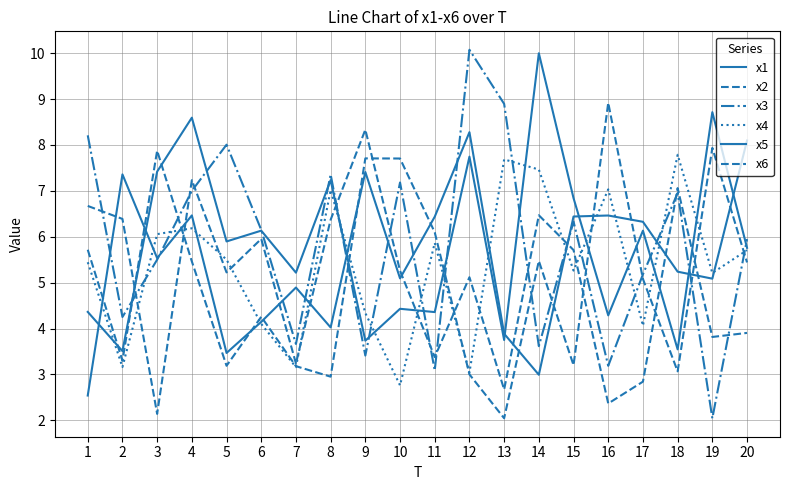

Between which two adjacent categories do x4 and x3 first intersect?

2 and 3